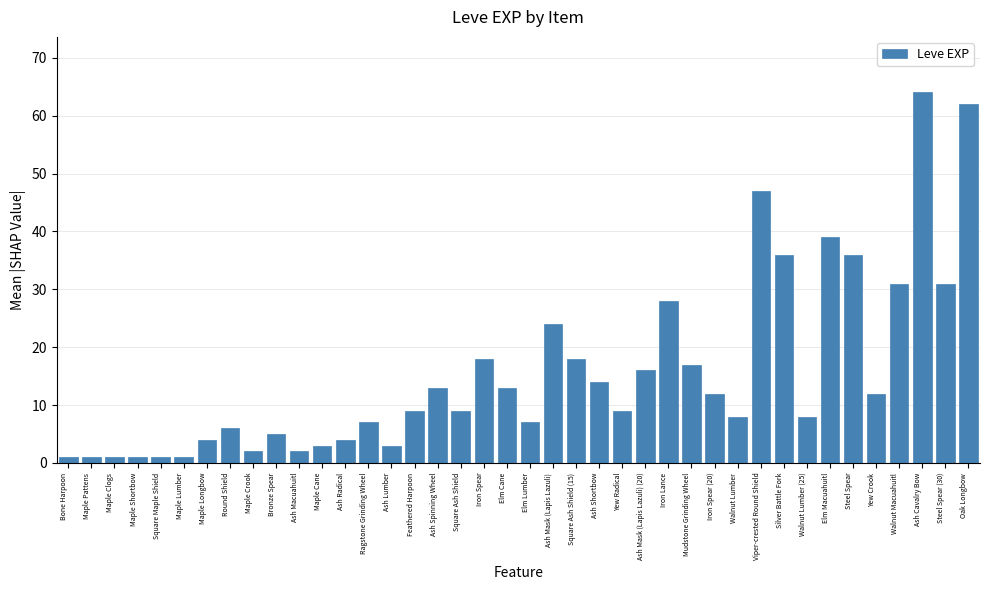

What is the sum of the values at Elm Cane and Ash Cavalry Bow?

77